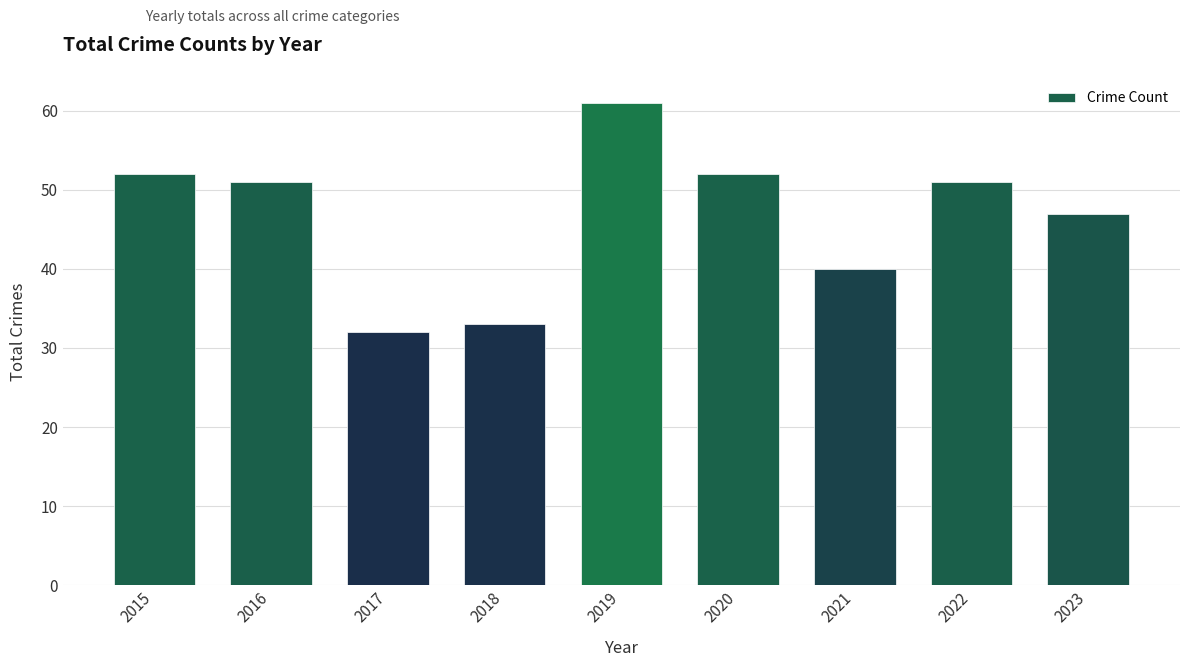

Are the bars horizontal?

No